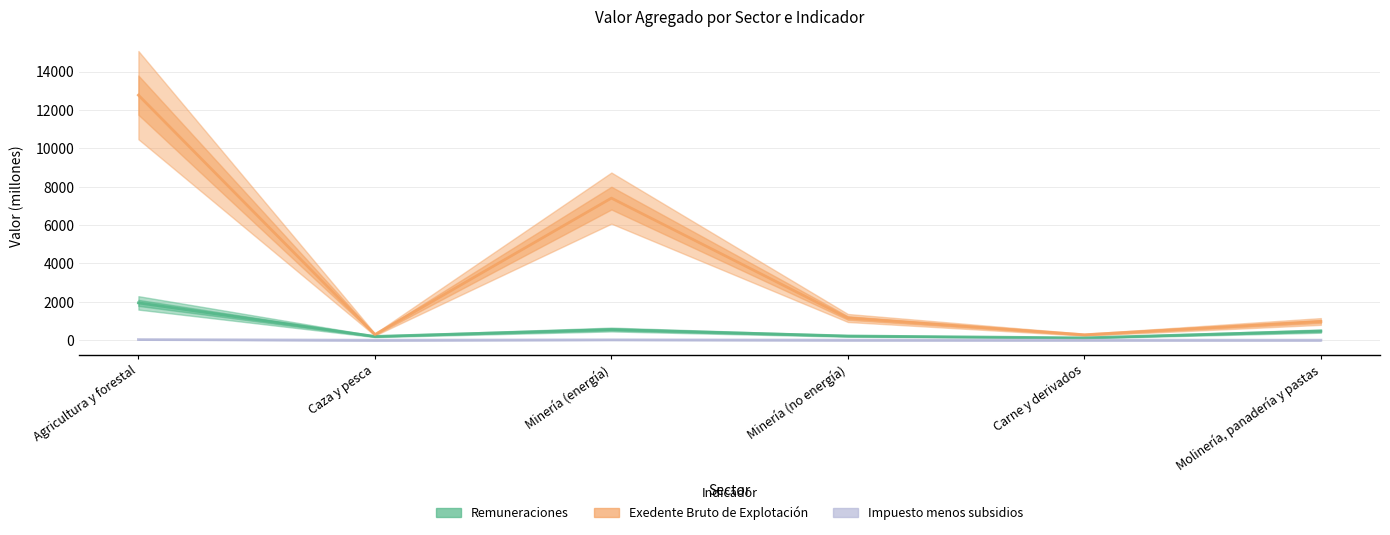

What is the total value across all series at Minería (no energía)?

1384.2